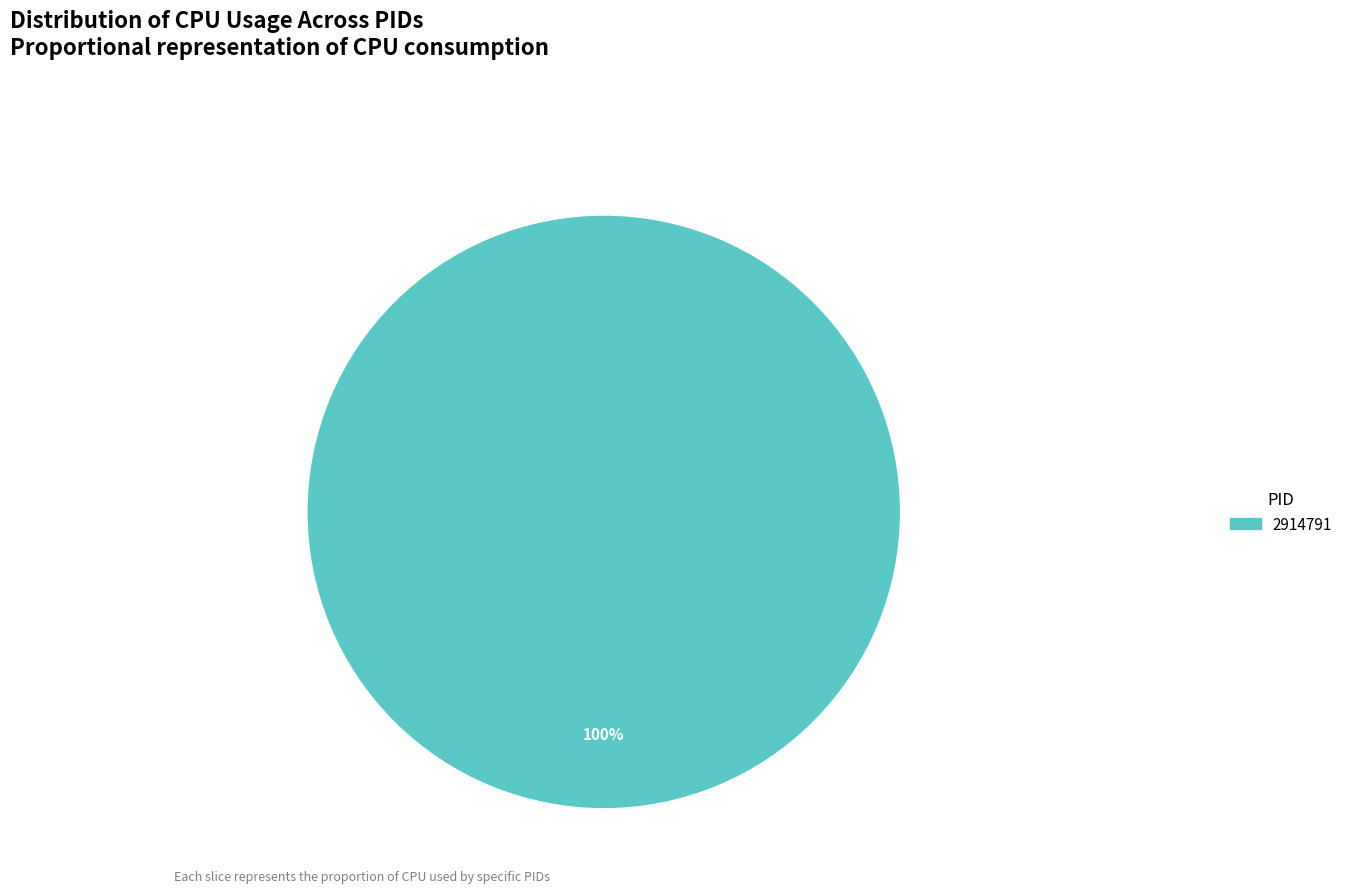

Is there a majority slice in this chart?

Yes